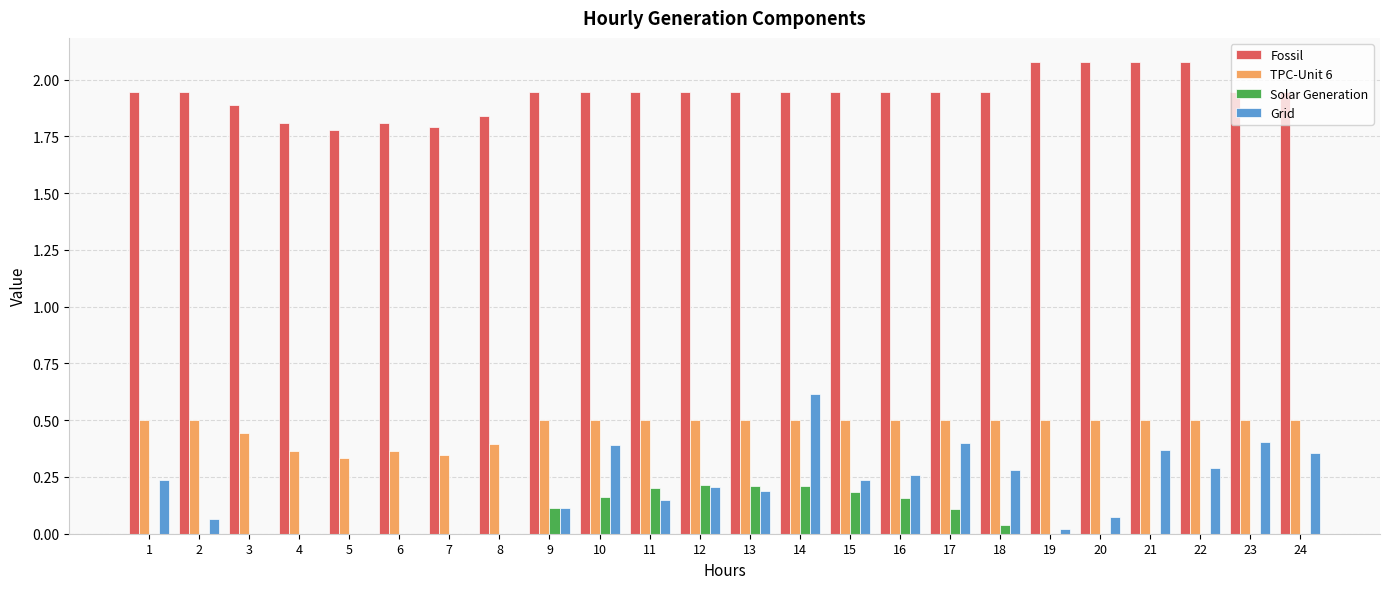

What are all the series names shown in the legend?

Fossil, TPC-Unit 6, Solar Generation, Grid